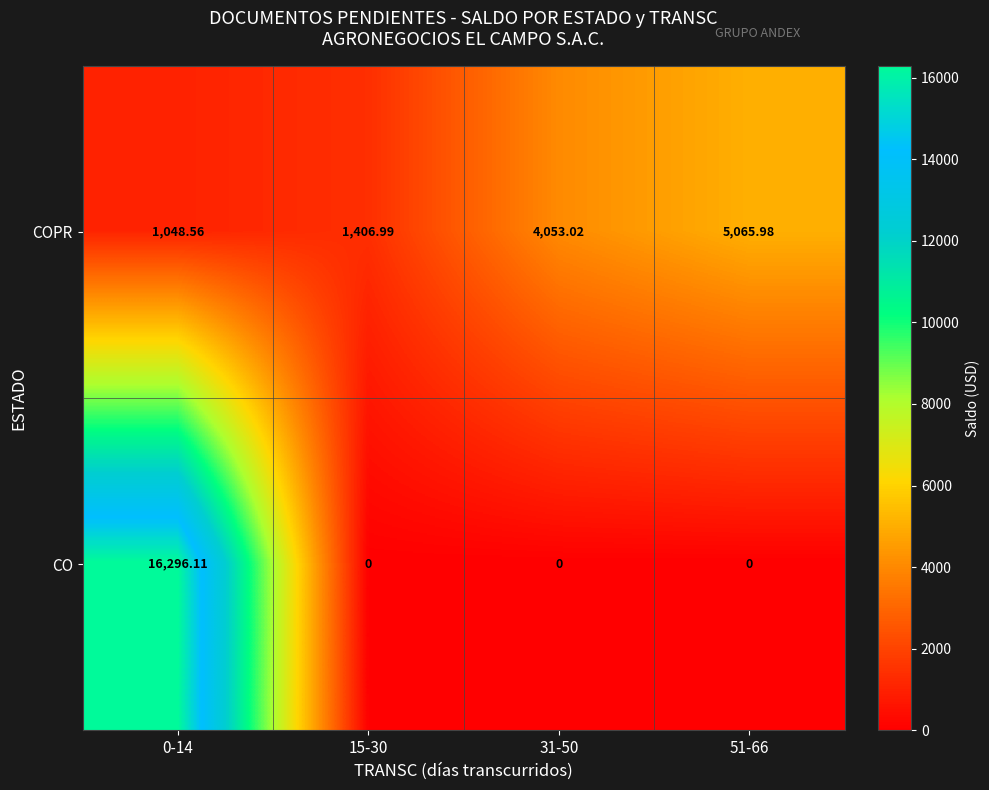

Which series has the widest spread of values?

CO